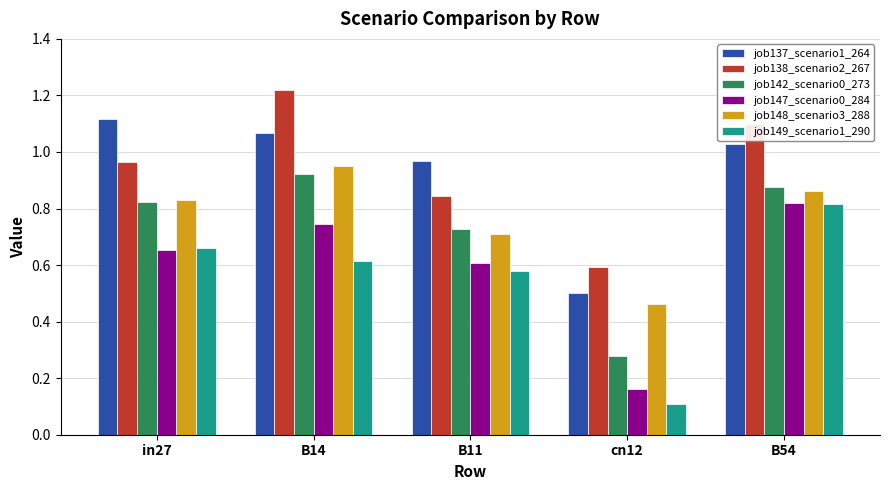

Rank the categories by job138_scenario2_267 value from highest to lowest.

B14, B54, in27, B11, cn12